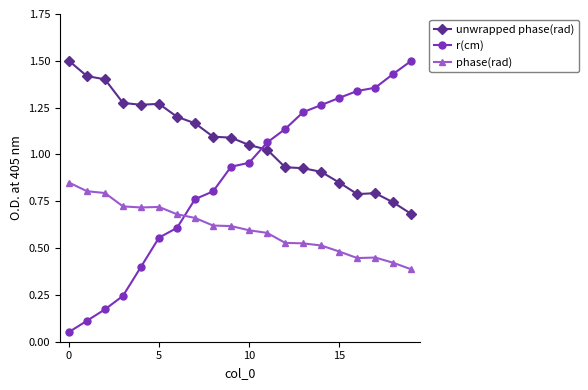

Which series has the largest range (max minus min)?

r(cm)